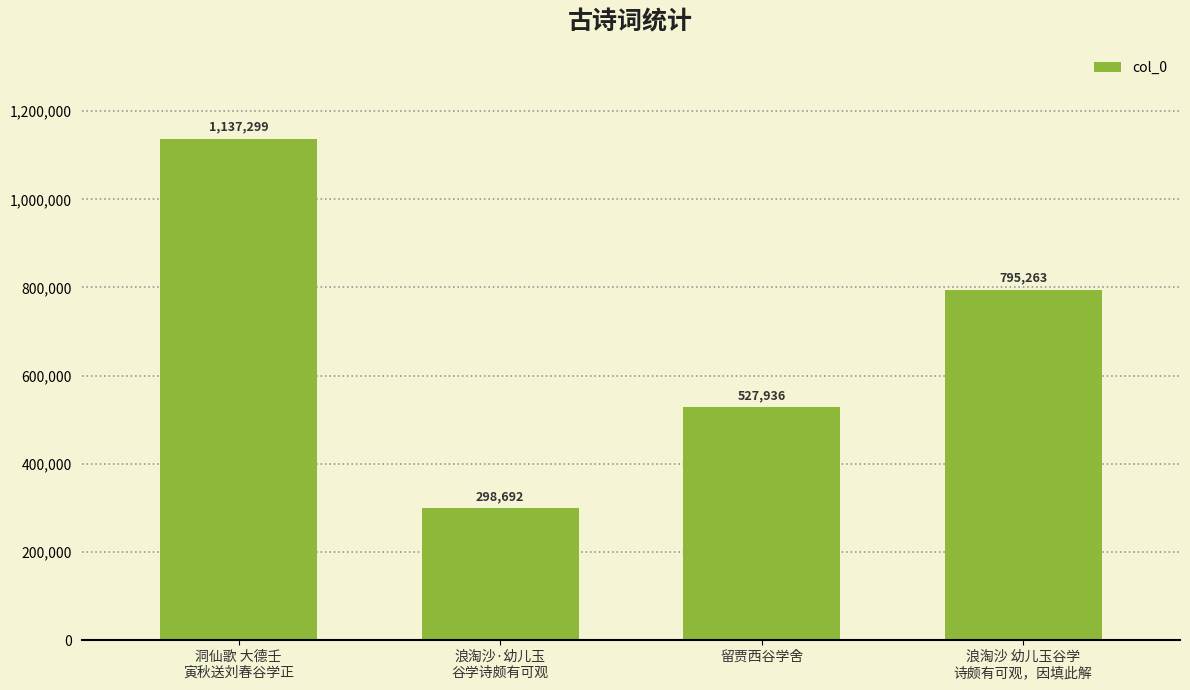

How many bars are there in total?

4